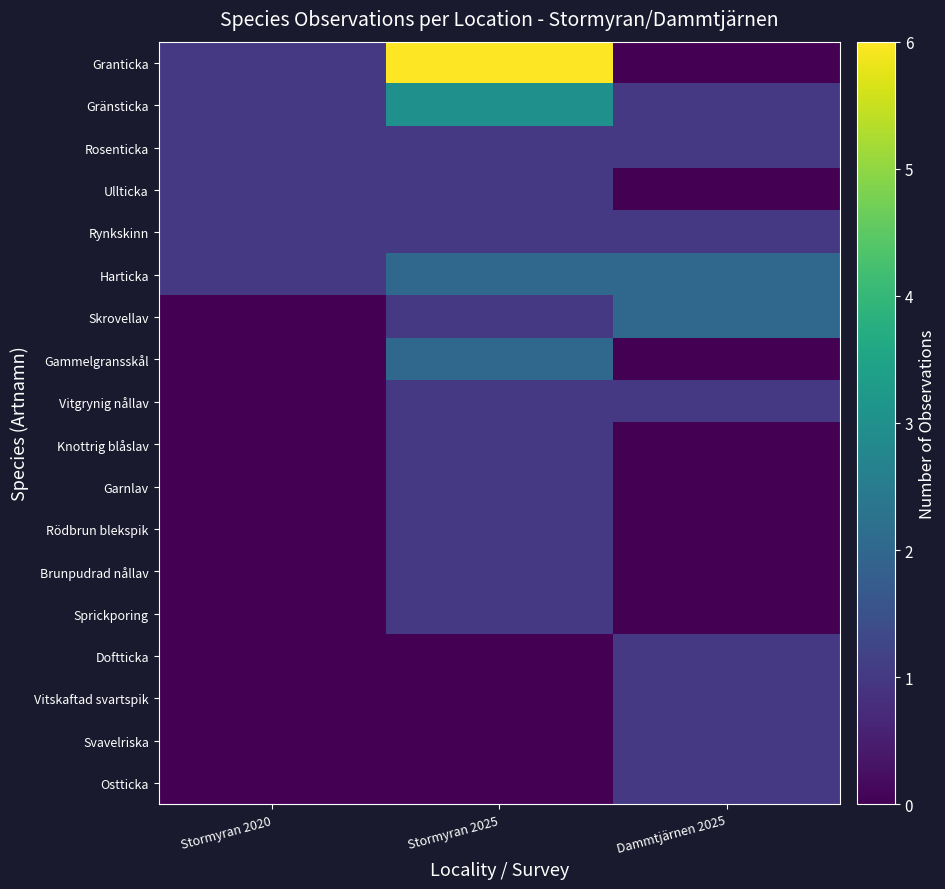

At which category is the sum across all series the highest?

Stormyran 2025